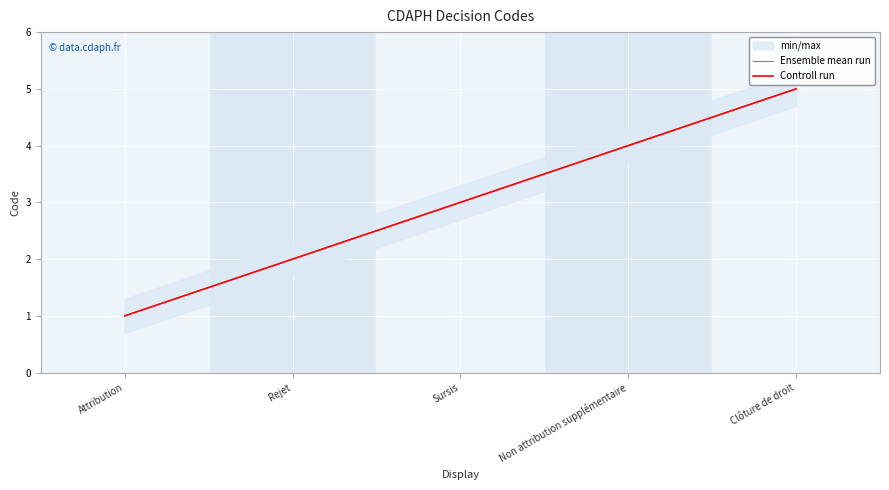

Reading left to right, list all the values displayed in this chart.

Ensemble mean run: Attribution=1	Rejet=2	Sursis=3	Non attribution supplémentaire=4	Clôture de droit=5
Controll run: Attribution=1	Rejet=2	Sursis=3	Non attribution supplémentaire=4	Clôture de droit=5